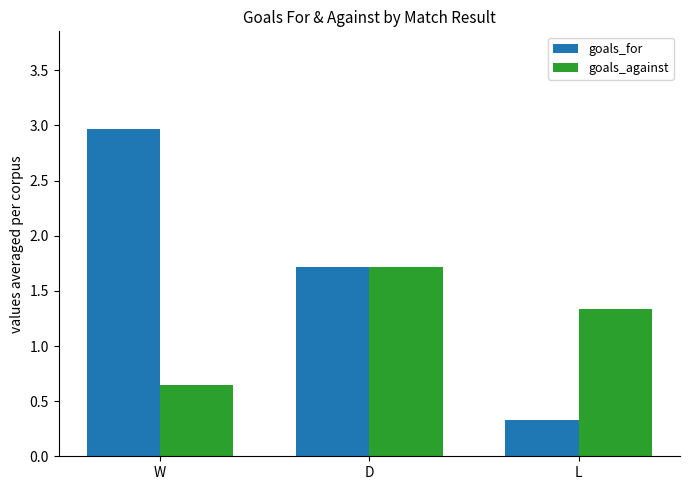

The value of goals_for at D is 3.0. True or false?

False